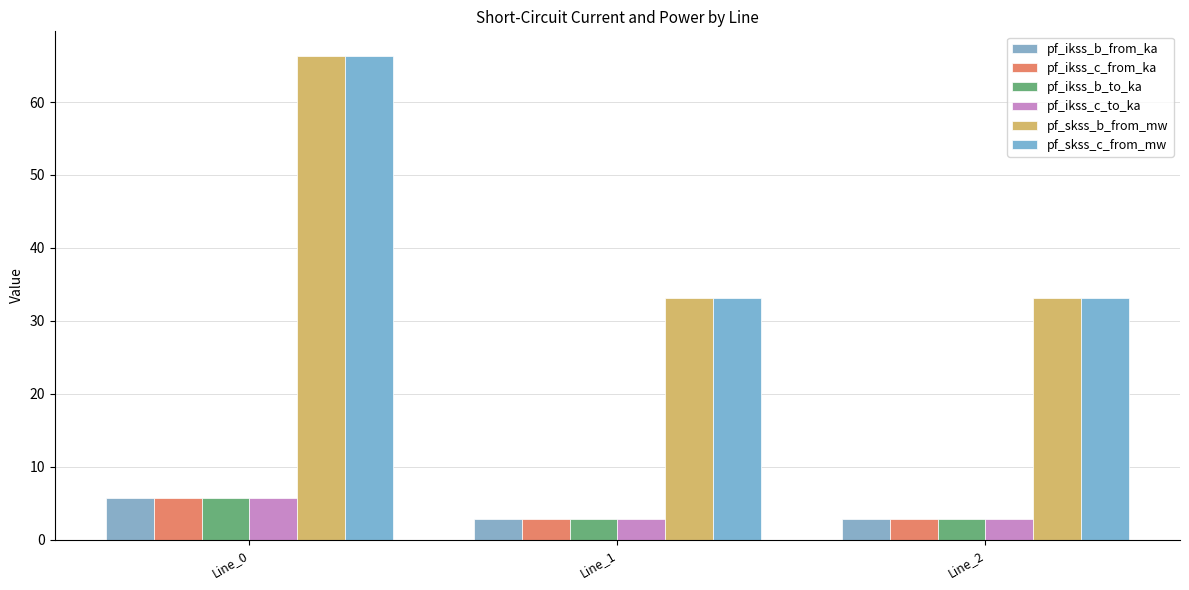

What is the difference between the maximum and minimum values in the pf_ikss_c_from_ka series?

2.9